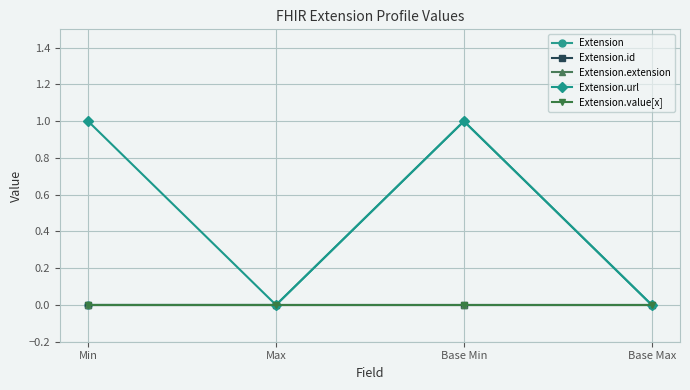

Is this an area chart (filled region under the line)?

No